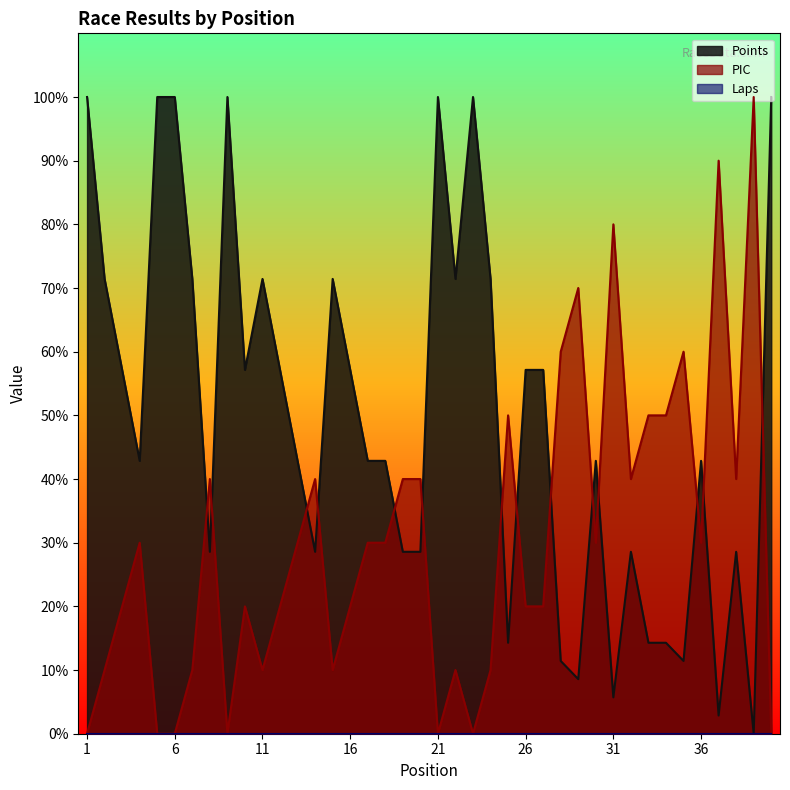

Does the chart display data point markers on the line(s)?

No